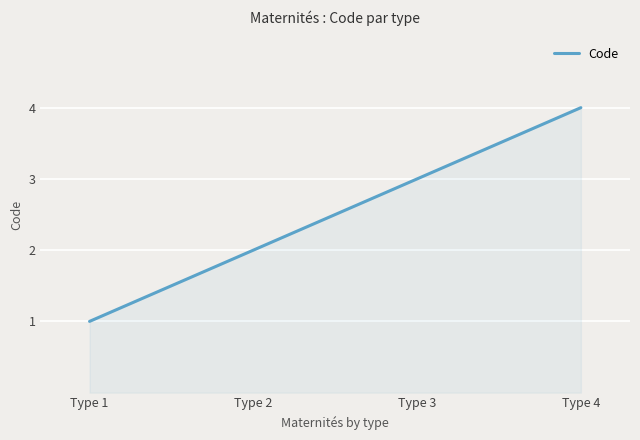

What is the approximate value at Type 4?

4